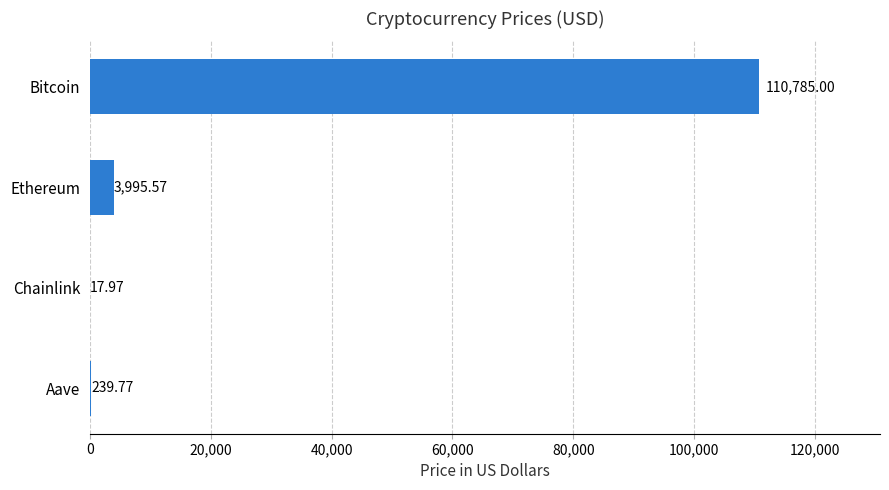

Which label corresponds to the largest value in the chart?

Bitcoin